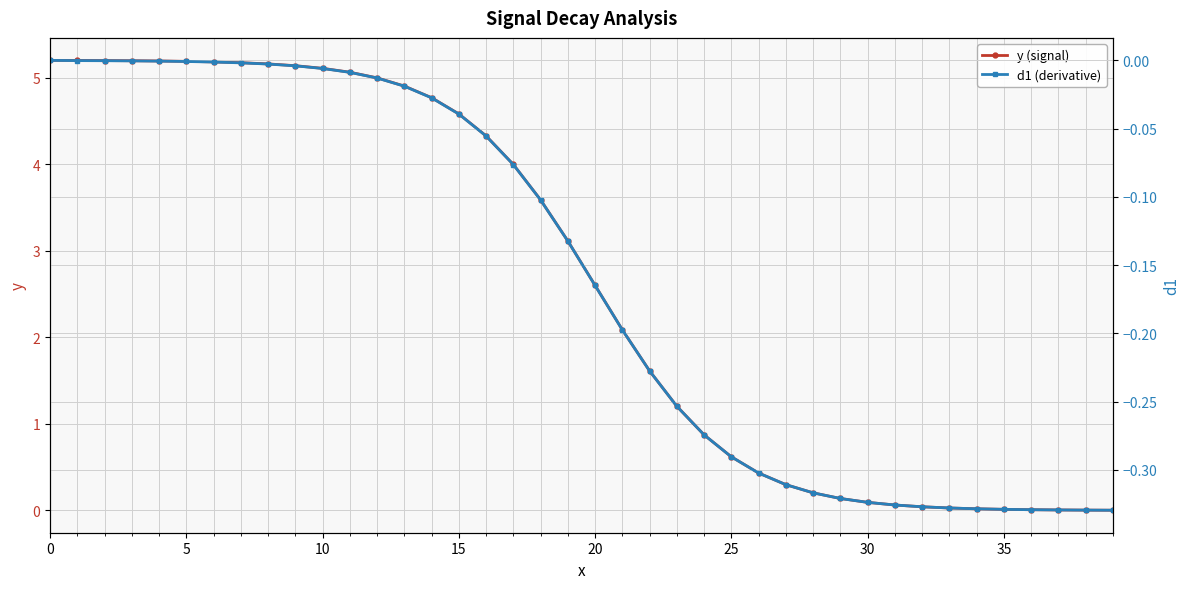

True or false: y (signal) has a value of 0.1 at 30.

True